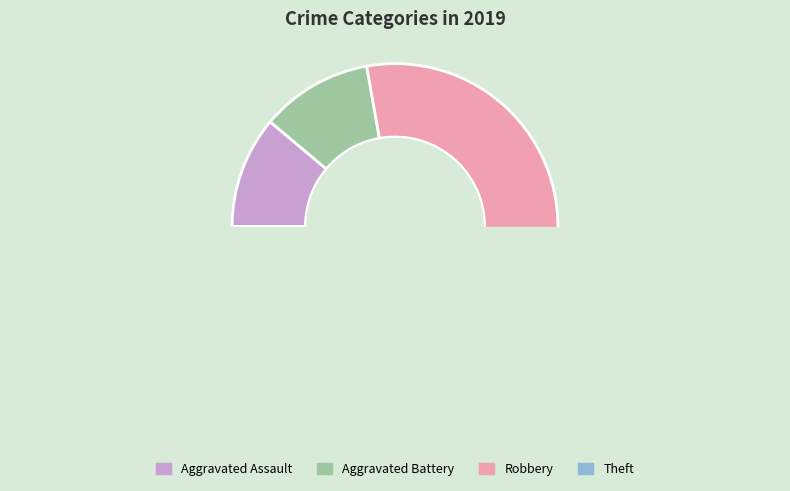

Is Aggravated Assault the majority of the pie?

No